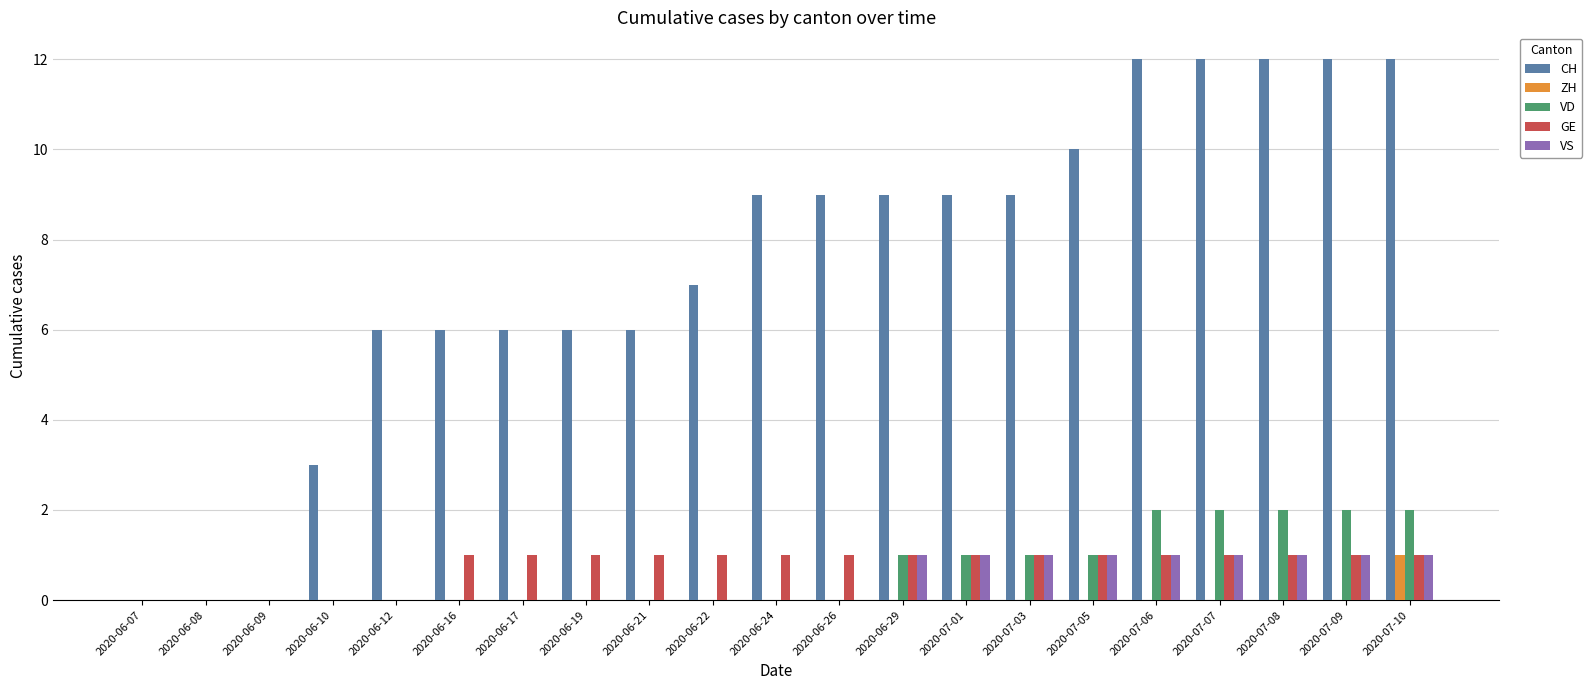

Between 2020-06-21 and 2020-07-10, which series saw the biggest shift?

CH